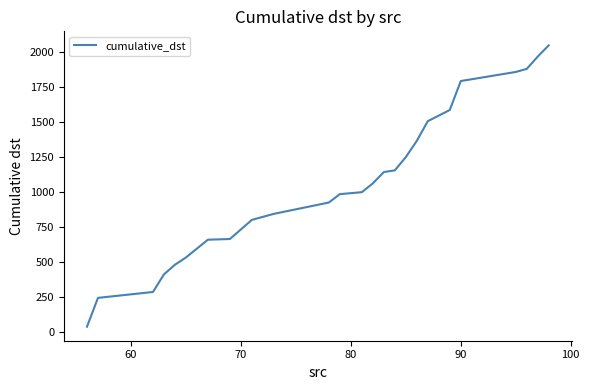

What is the difference between the maximum and minimum values?

2012